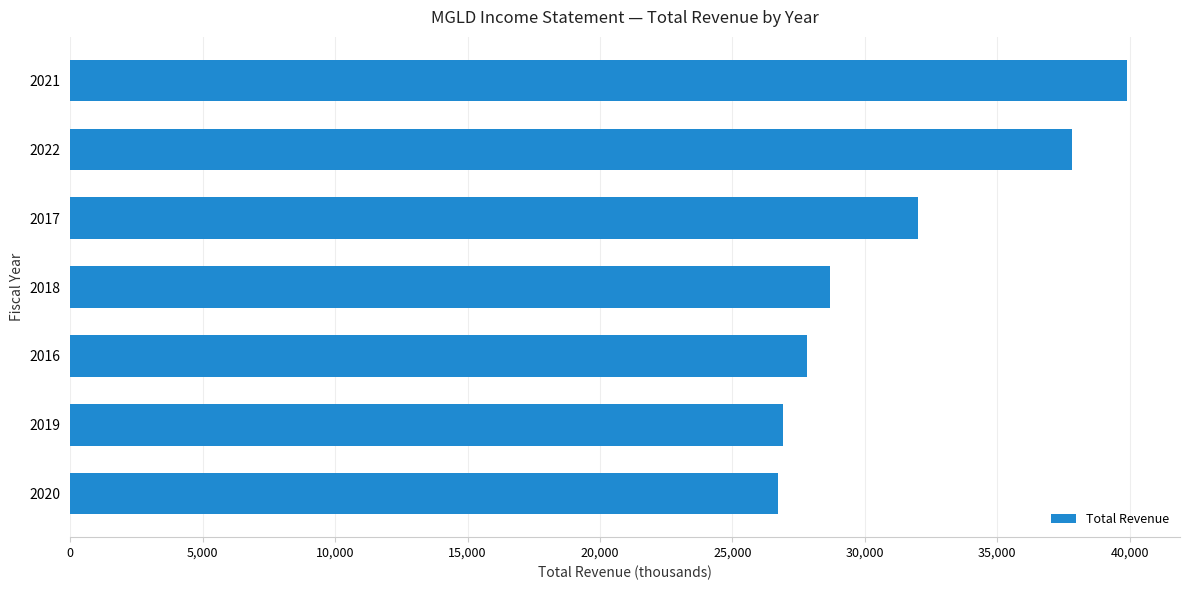

At which label is the value closest to 33300?

2017